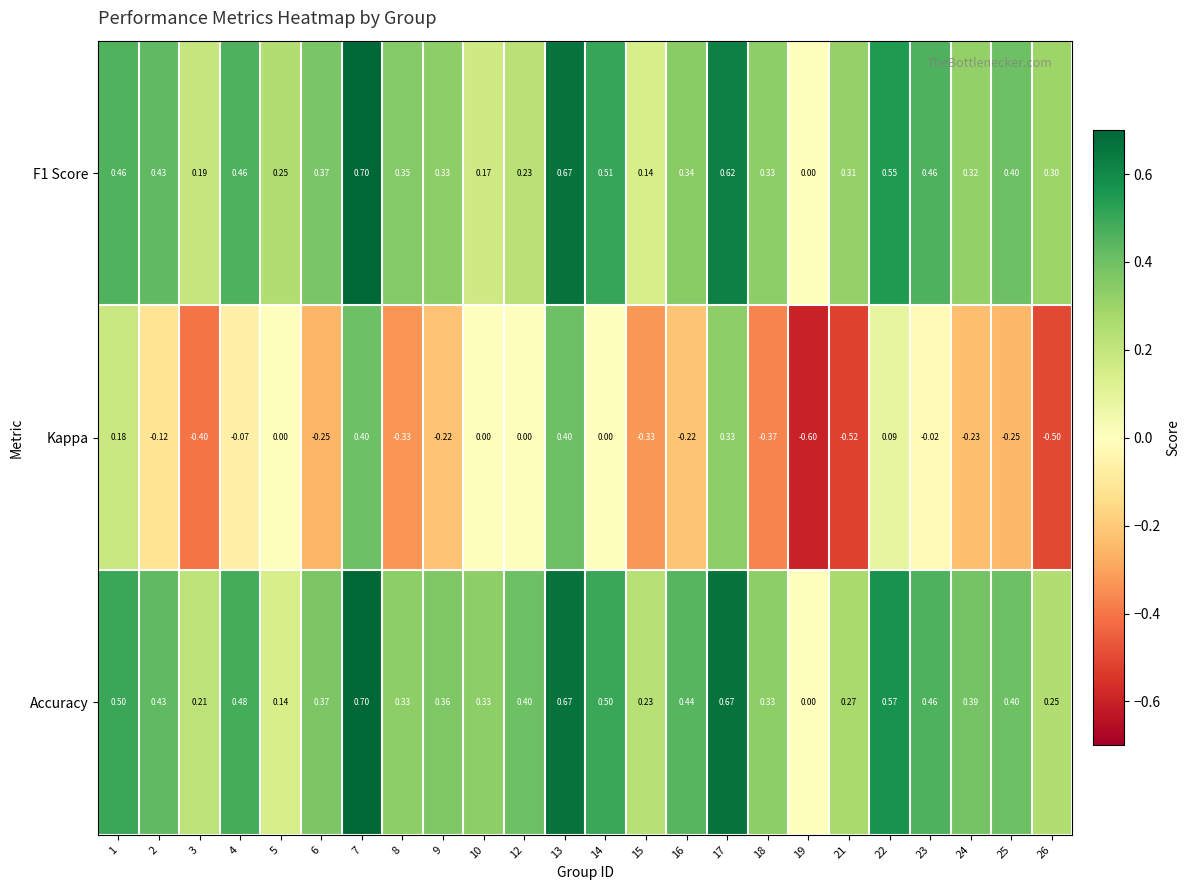

Count the number of data series in this chart.

3